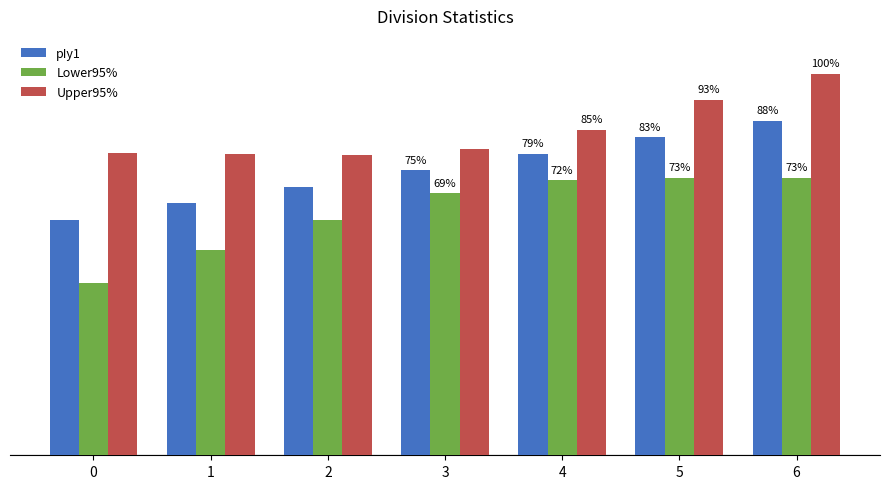

The value of Lower95% at 2 is 0.6. True or false?

True